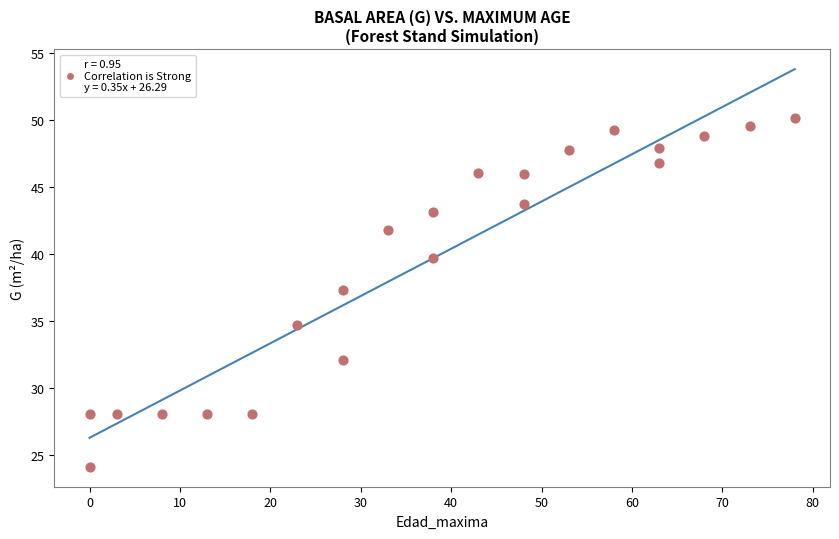

What Y value in the scatter plot is closest to 37?

37.3